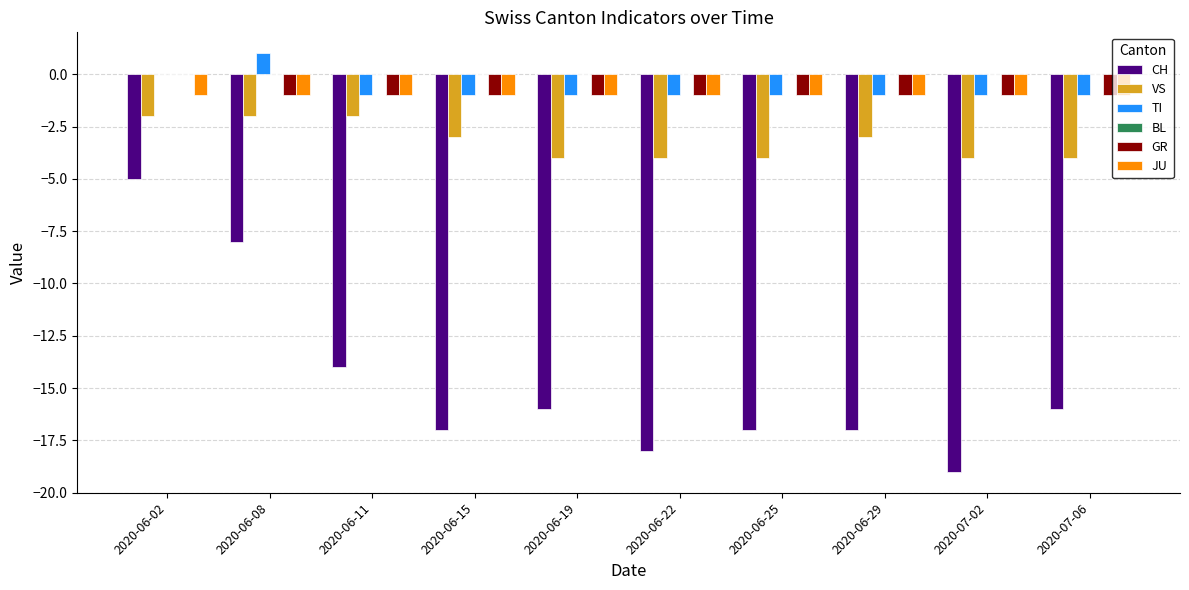

Is the value of CH at 2020-06-19 greater than the value of GR at 2020-06-25?

No